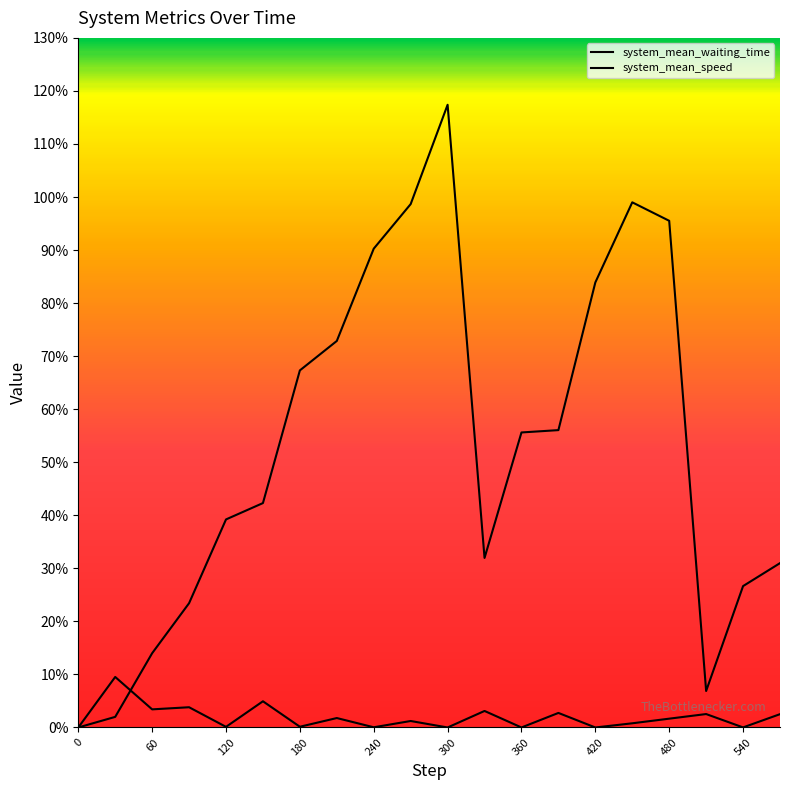

Rank the categories by system_mean_waiting_time value from lowest to highest.

0, 30, 510, 60, 90, 540, 570, 330, 120, 150, 360, 390, 180, 210, 420, 240, 480, 270, 450, 300